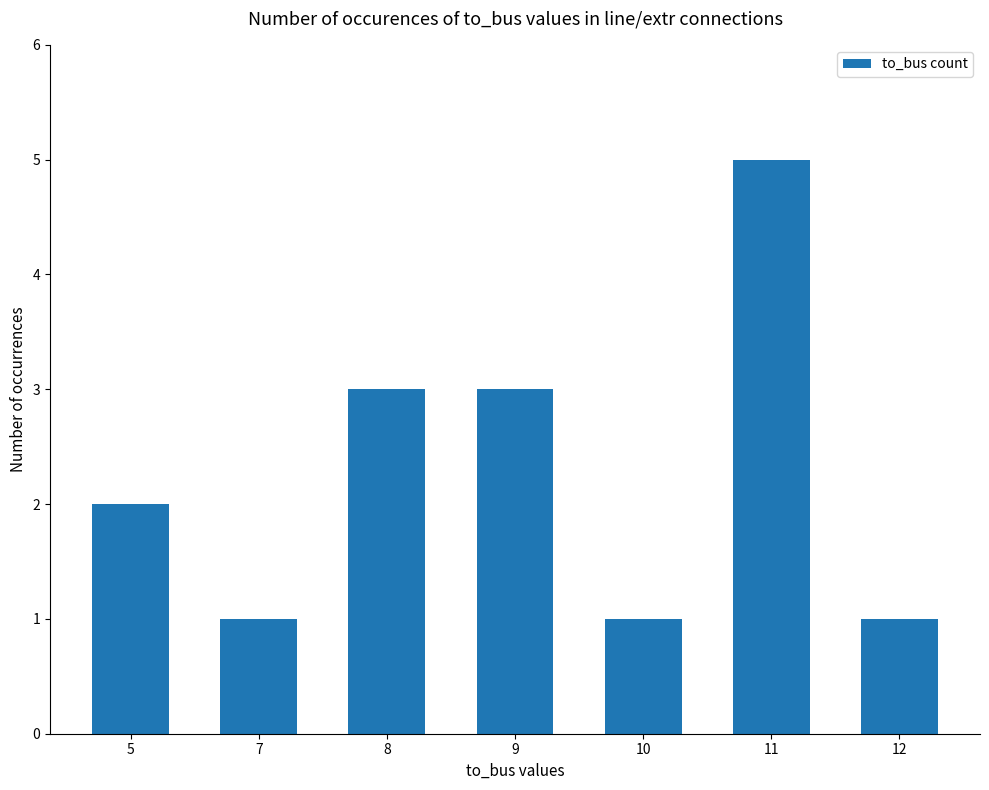

What is the change in value from 5 to 8?

+1